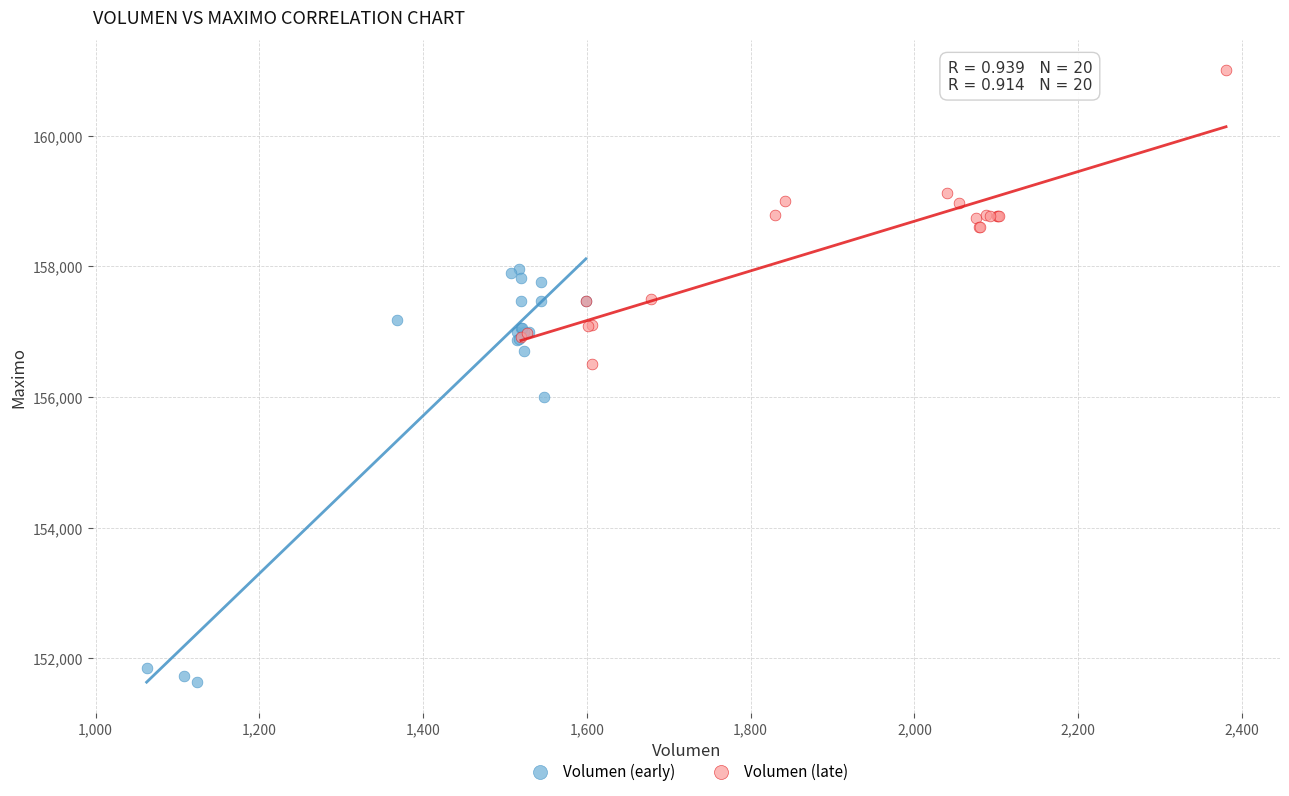

Which series has the widest spread of Y values?

Volumen (early)